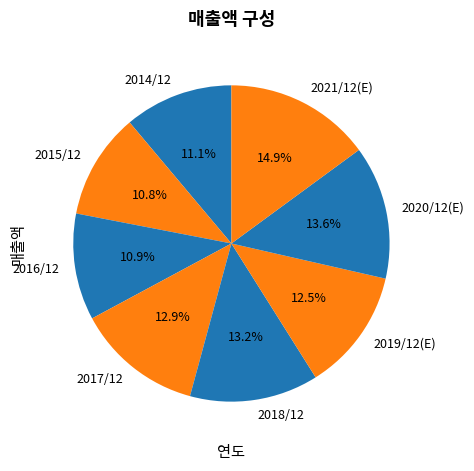

Does 2014/12 account for over 50% of the chart?

No